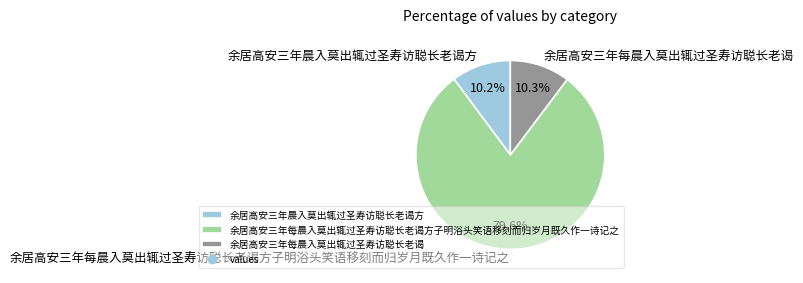

What is the largest slice in the pie chart?

余居高安三年每晨入莫出辄过圣寿访聪长老谒方子明浴头笑语移刻而归岁月既久作一诗记之